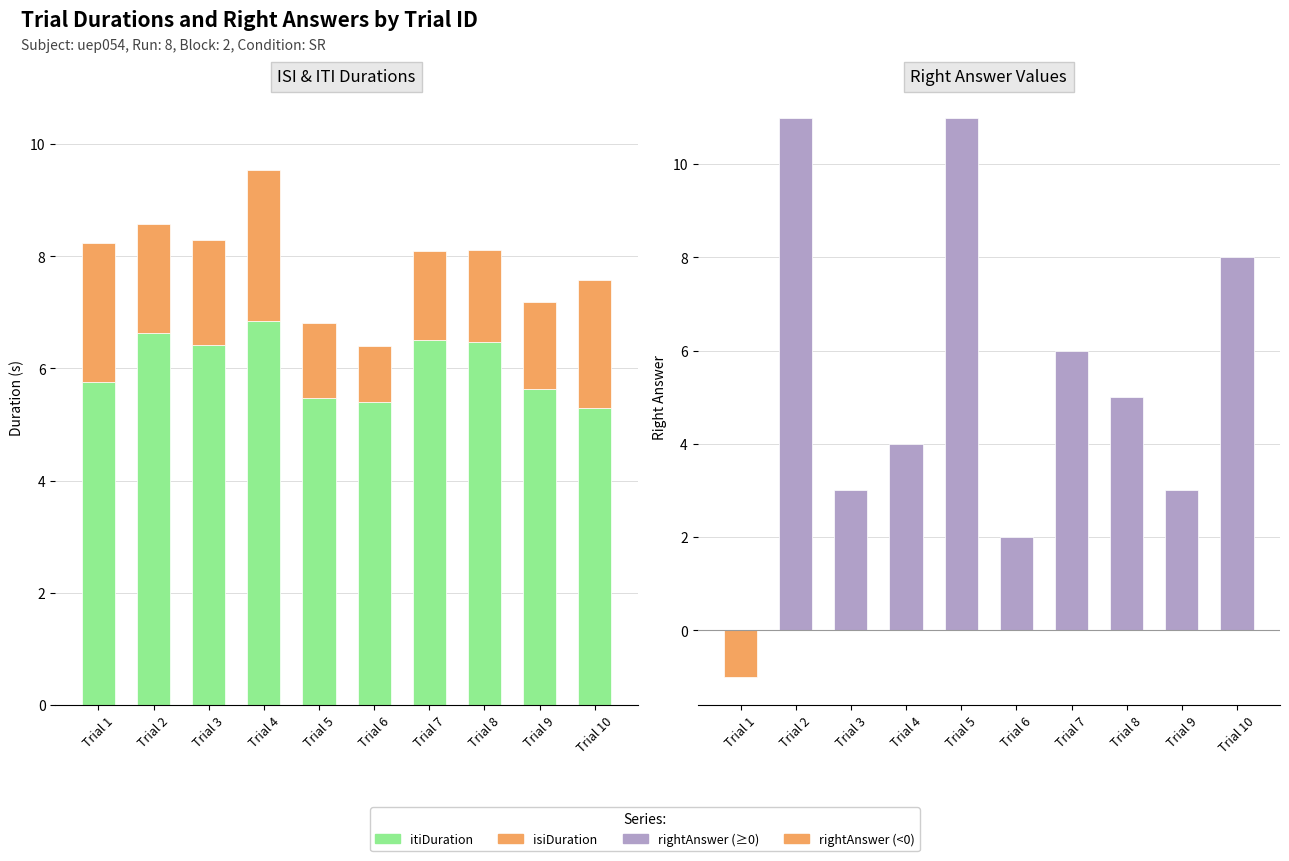

Is it true that itiDuration equals 6.8 at Trial 4?

True